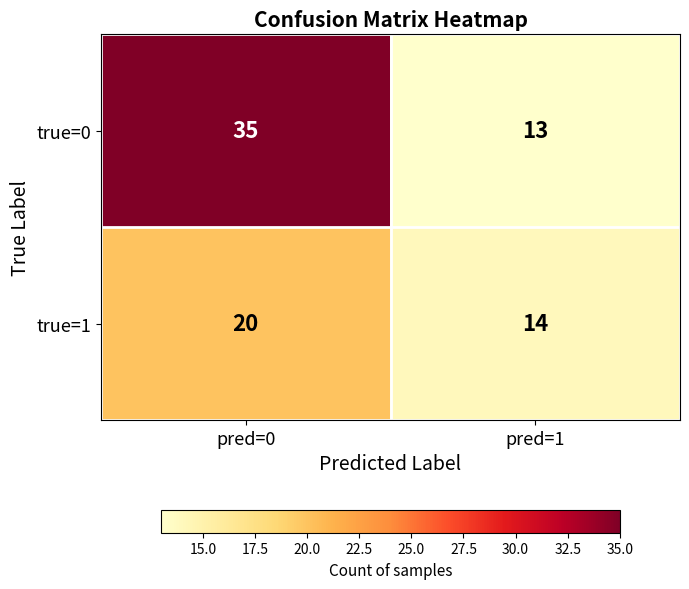

List the series in order of their peak value, highest first.

true=0, true=1